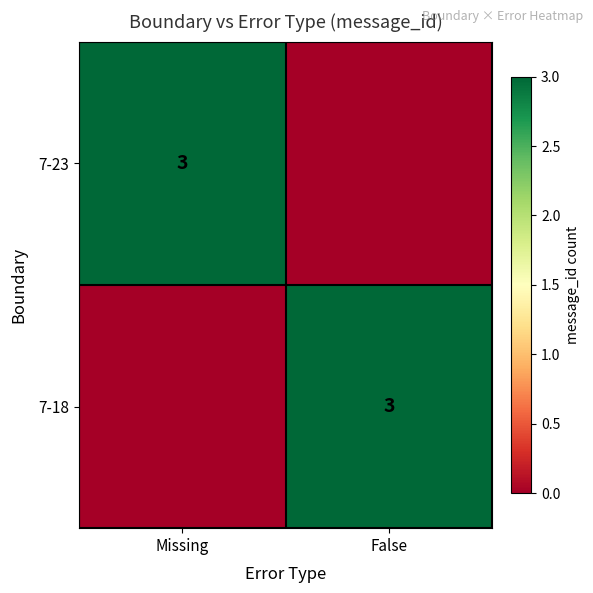

Is it true that 7-18 equals 1 at False?

False